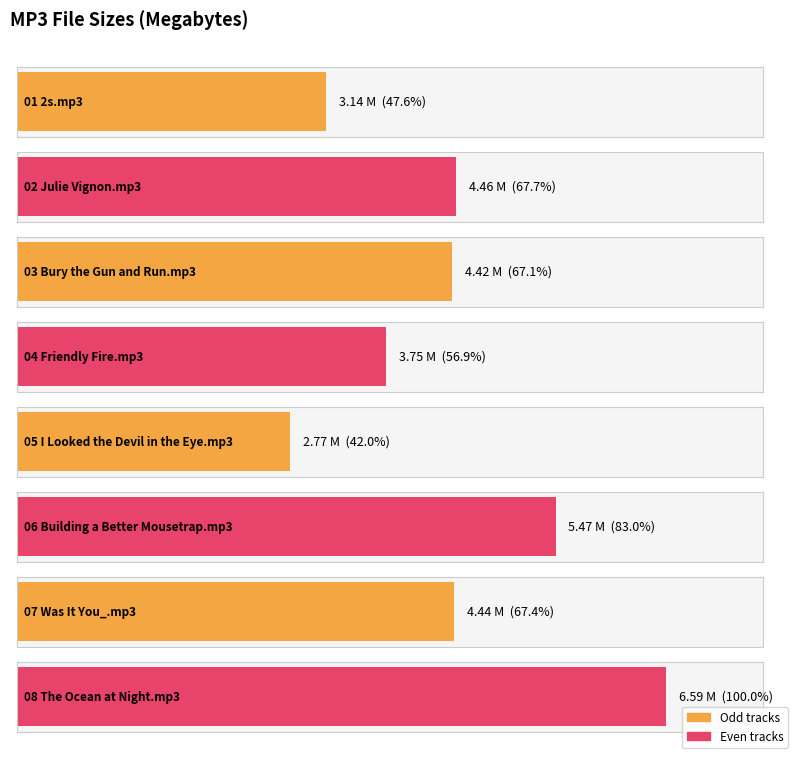

Where is the data nearest to the value 4?

04 Friendly Fire.mp3